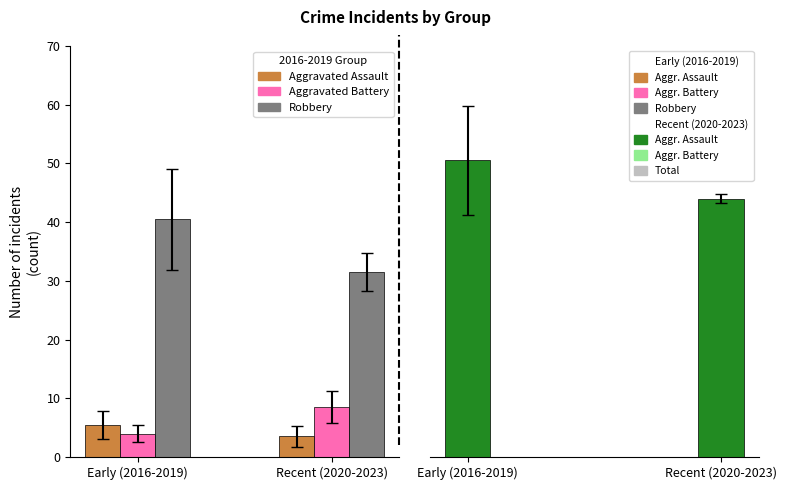

What is the maximum value shown in the chart?

50.5